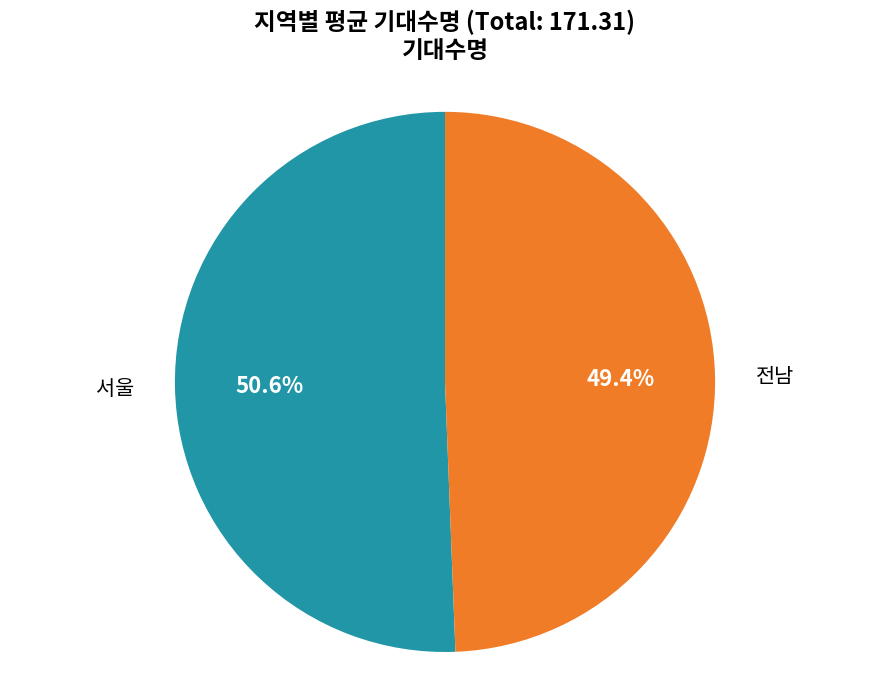

What percentage is the 전남 slice, to the nearest percent?

49%